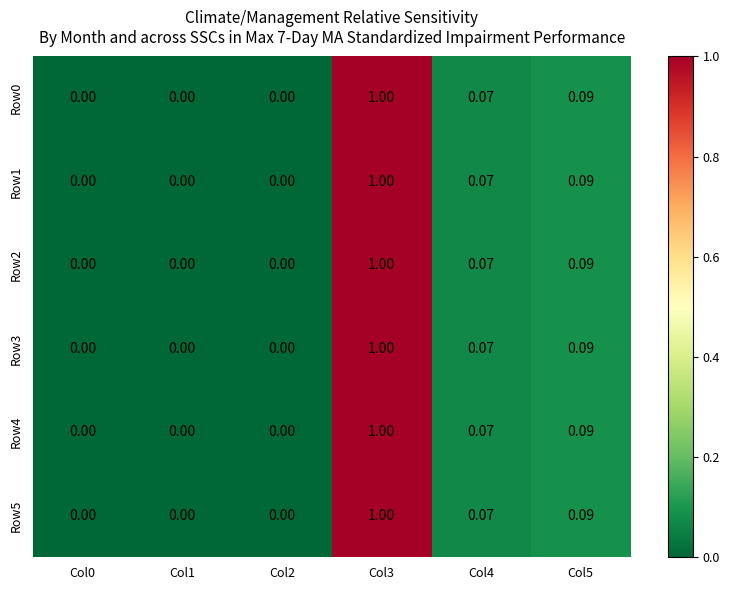

How many values in Row2 are above zero?

3